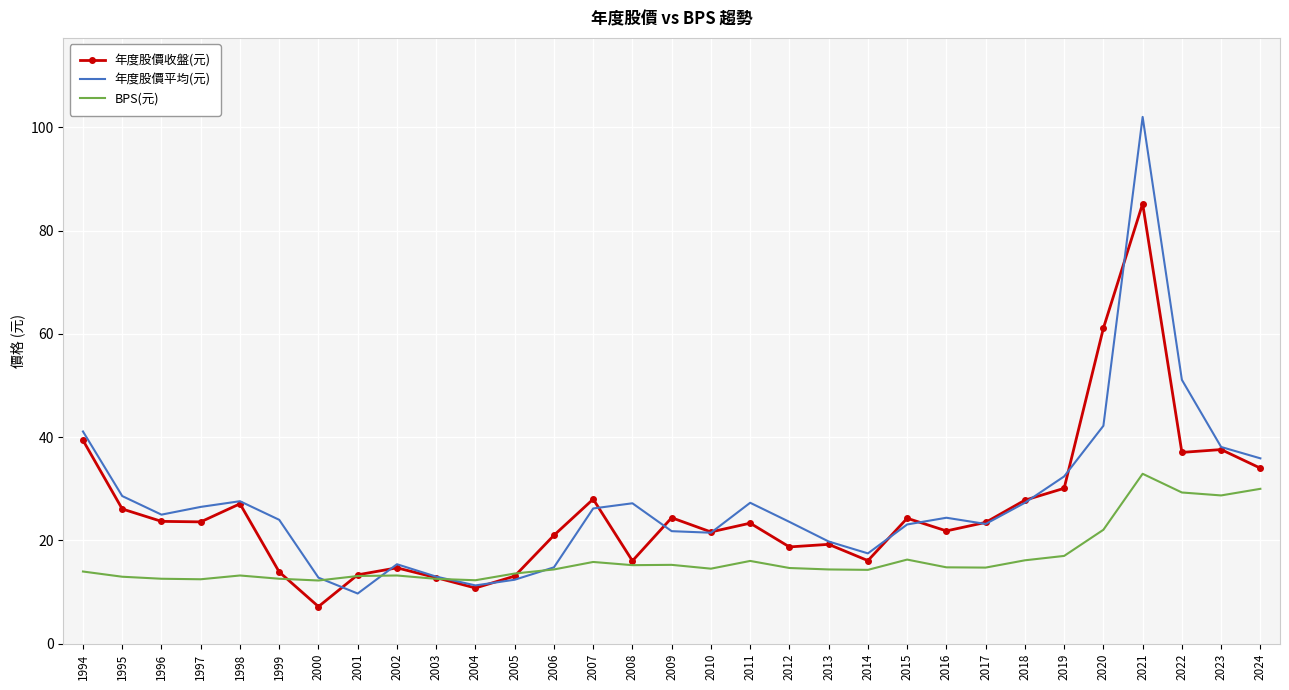

What are all the series names shown in the legend?

年度股價收盤(元), 年度股價平均(元), BPS(元)